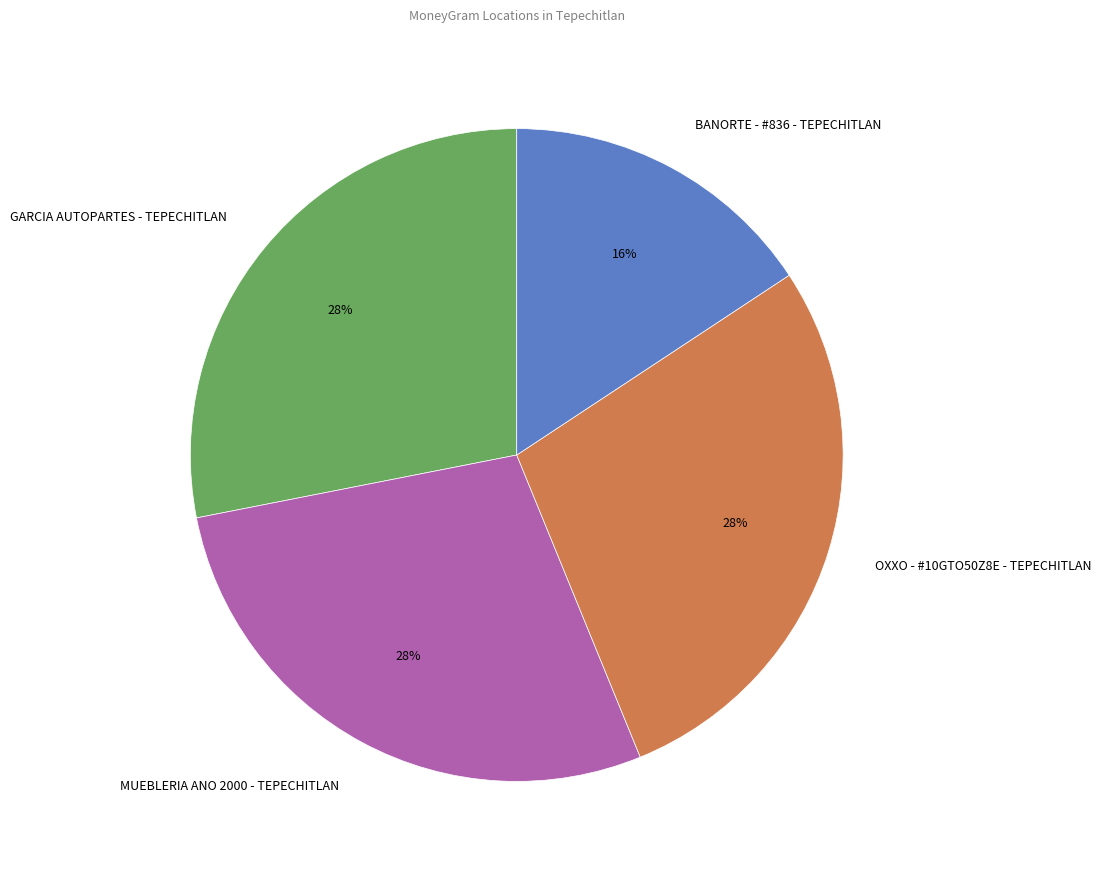

To the nearest percent, what is the difference between the largest and smallest slice percentages?

12%